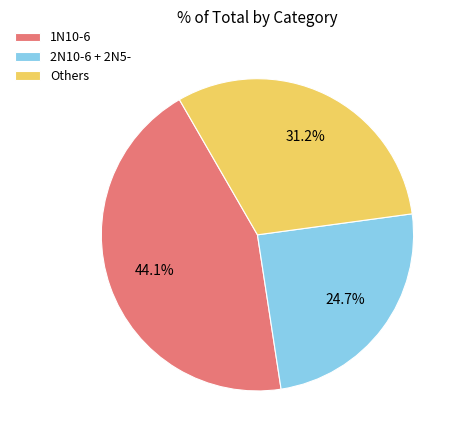

How many segments does this pie chart have?

3